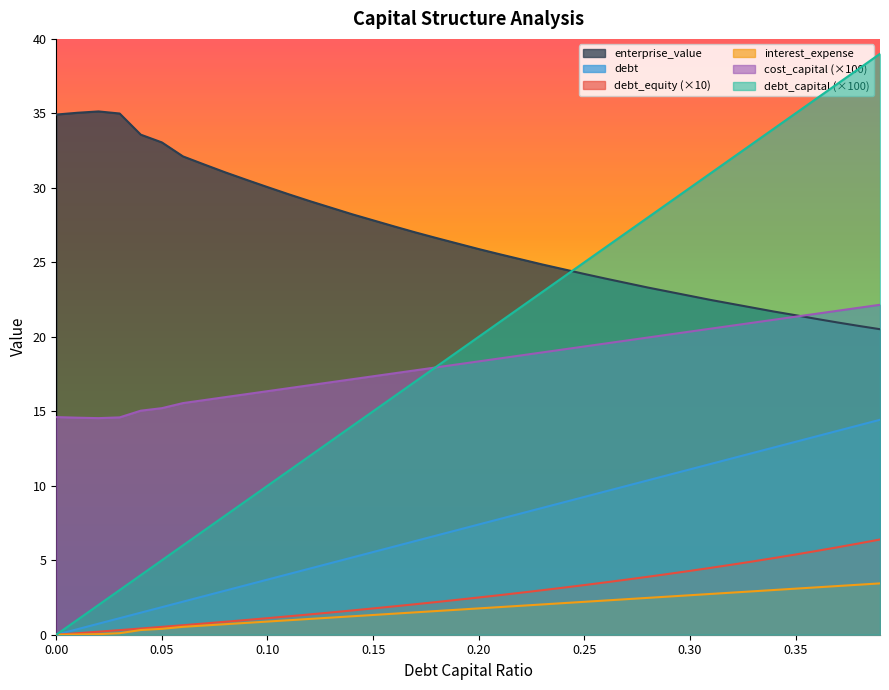

Rank the series by their maximum value, from lowest to highest.

interest_expense, debt_equity (×10), debt, cost_capital (×100), enterprise_value, debt_capital (×100)